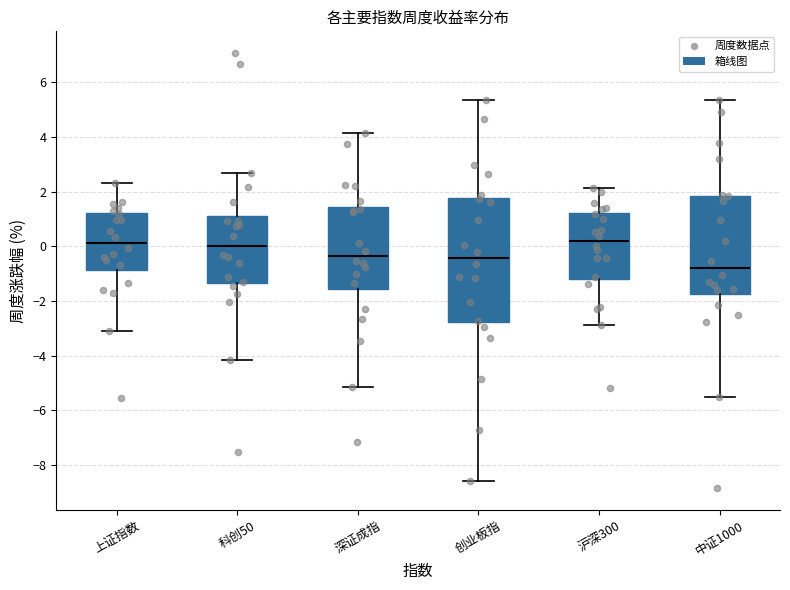

Which box has the lowest median line?

中证1000